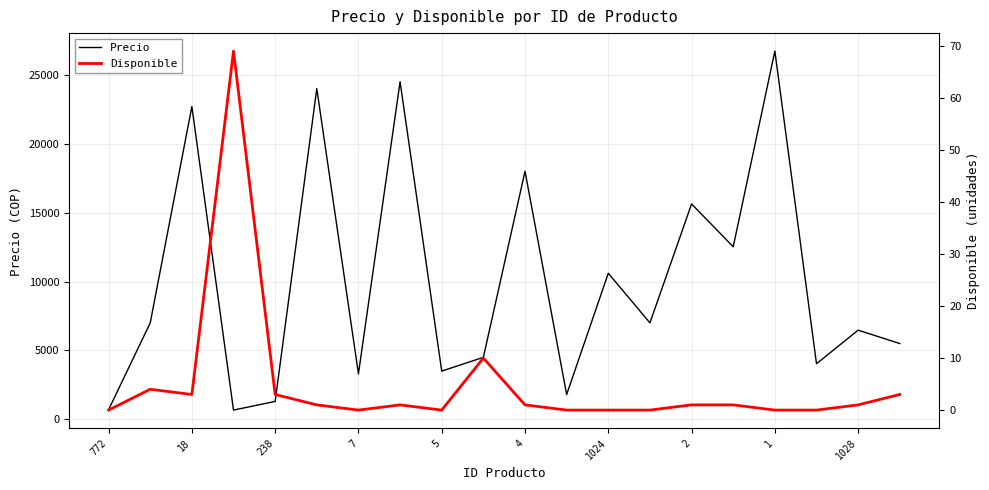

Rank the series by their maximum value, from highest to lowest.

Precio, Disponible